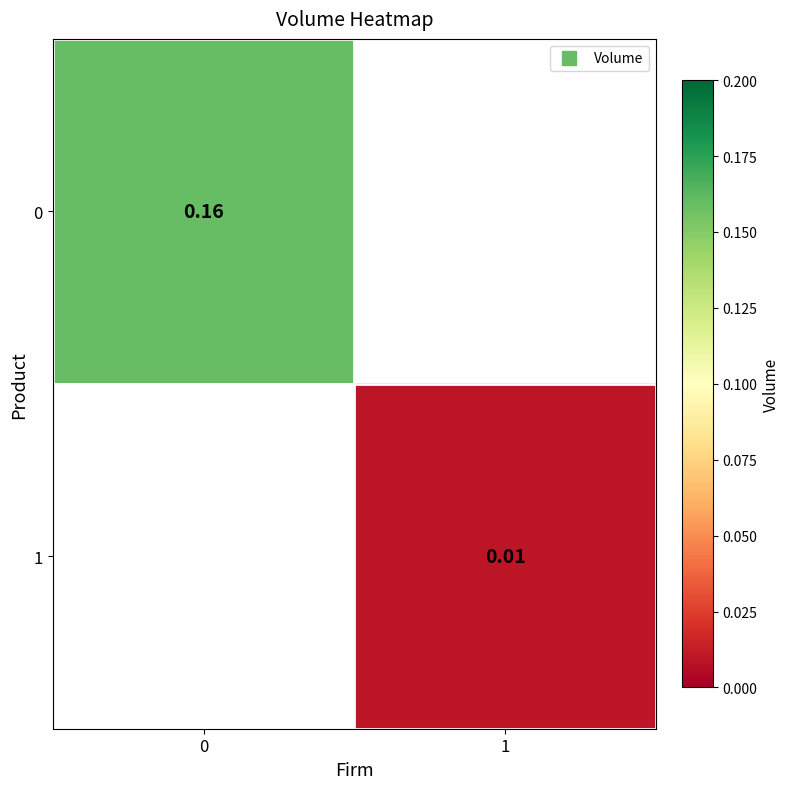

List the series in order of their overall mean, highest first.

0, 1